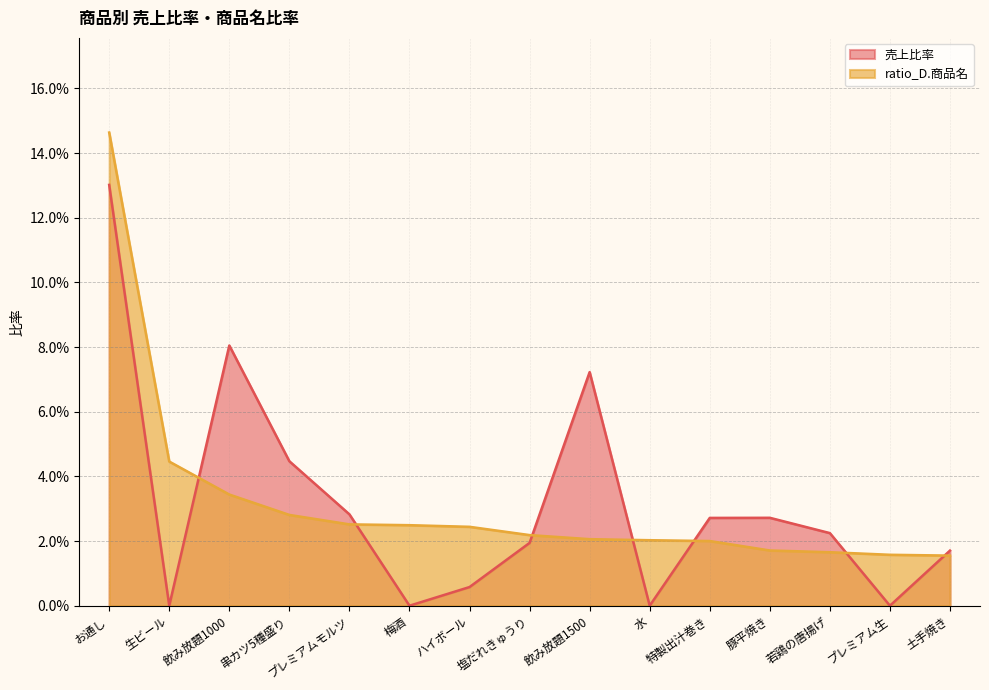

Which series changed the most between 生ビール and 若鶏の唐揚げ?

ratio_D.商品名